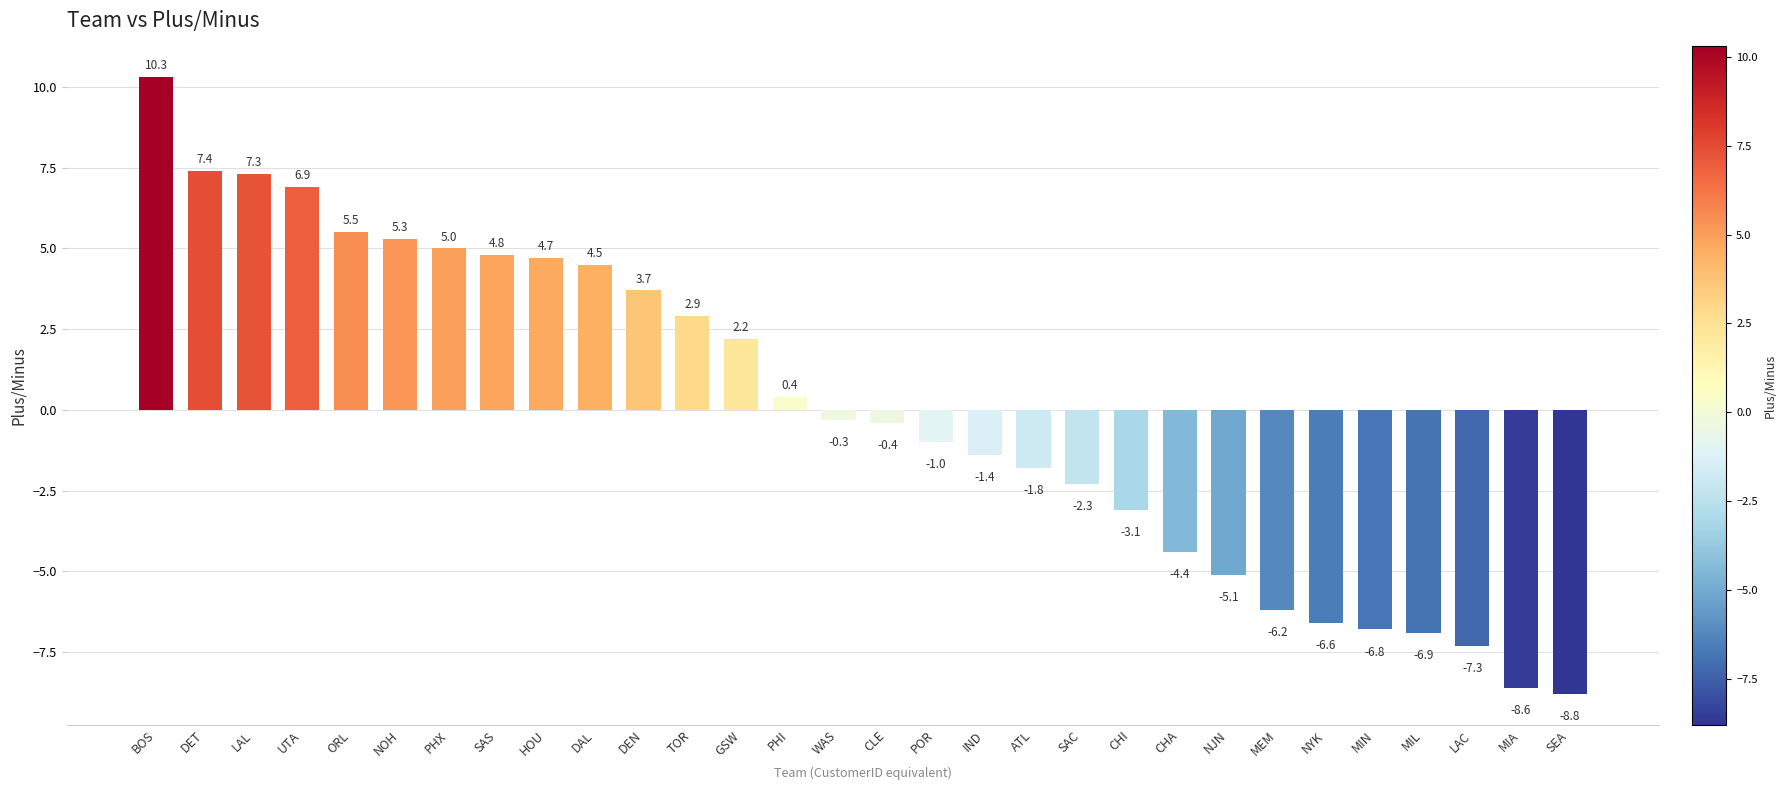

At which category does the chart reach its peak across all series?

BOS